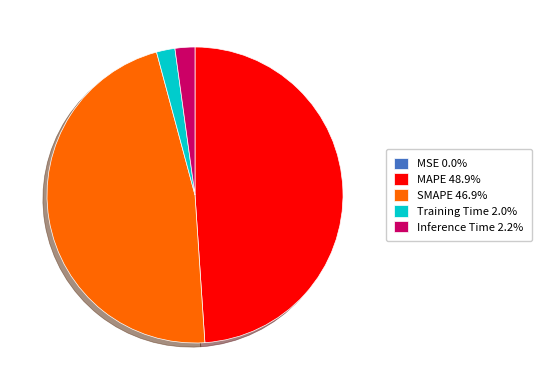

Is there any slice that represents more than half of the pie?

No